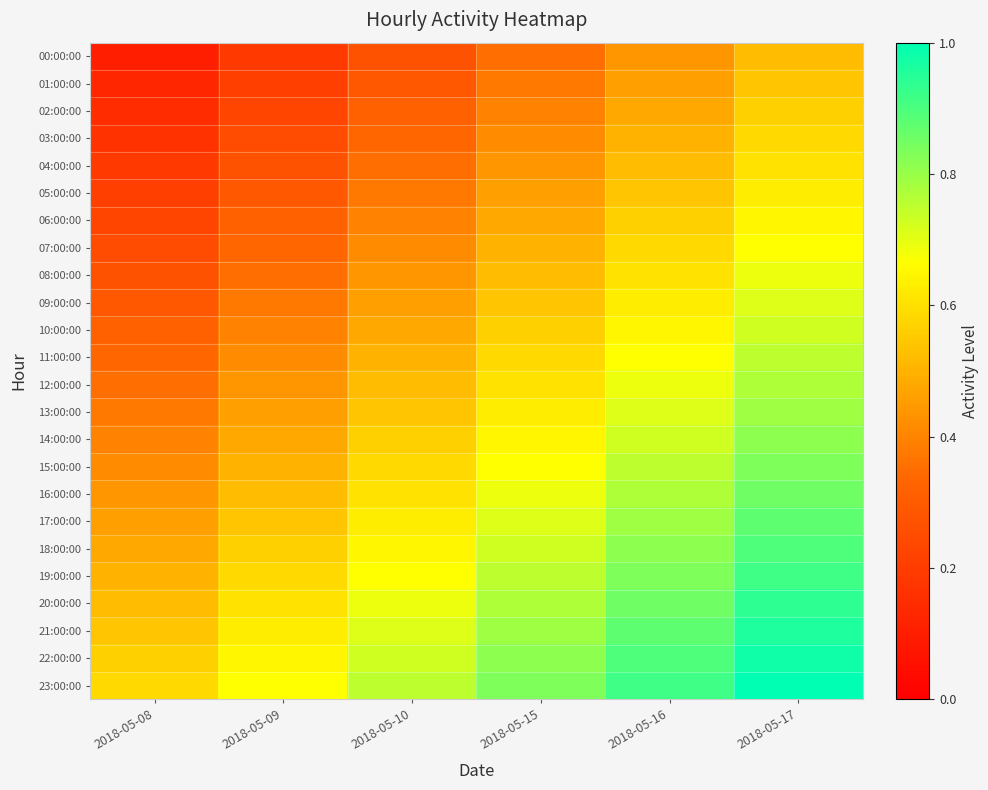

Which label corresponds to the largest value in the chart?

2018-05-17